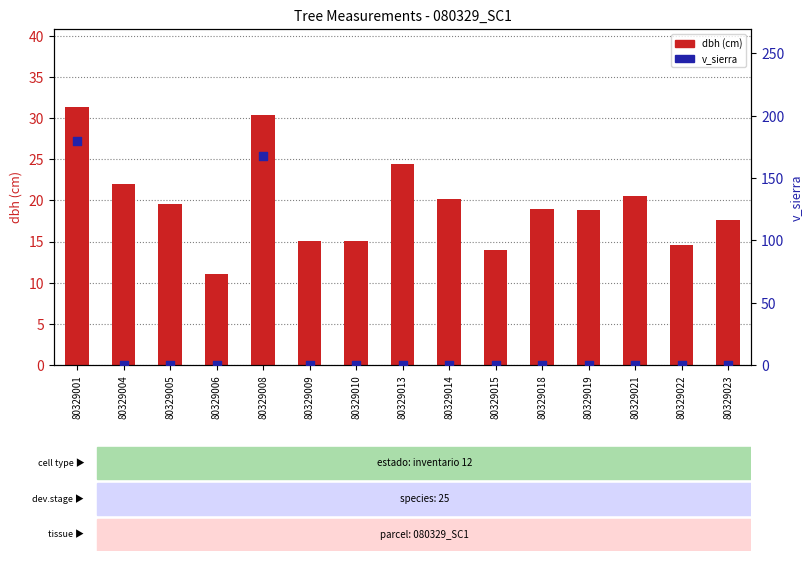

Which series has the widest spread of Y values?

v_sierra